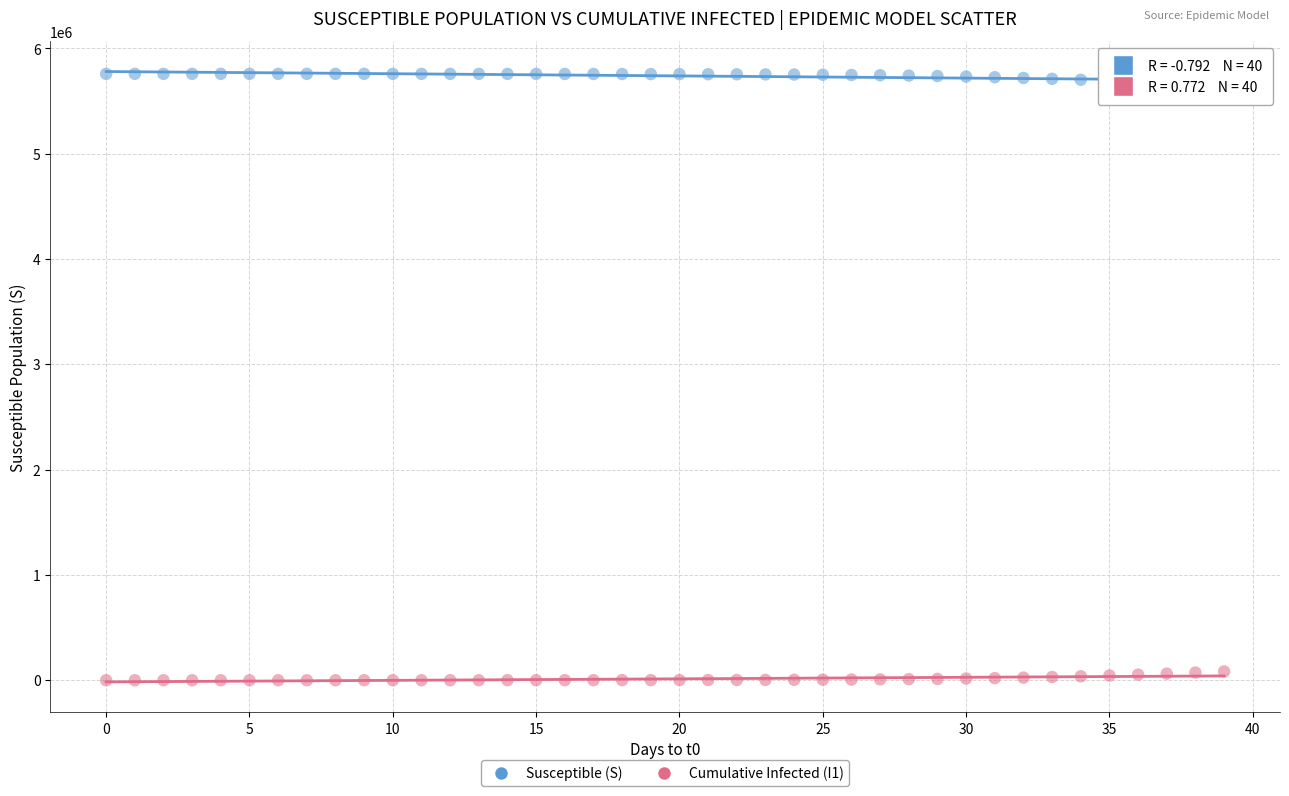

Which series reaches the minimum Y coordinate?

Cumulative Infected (I1)